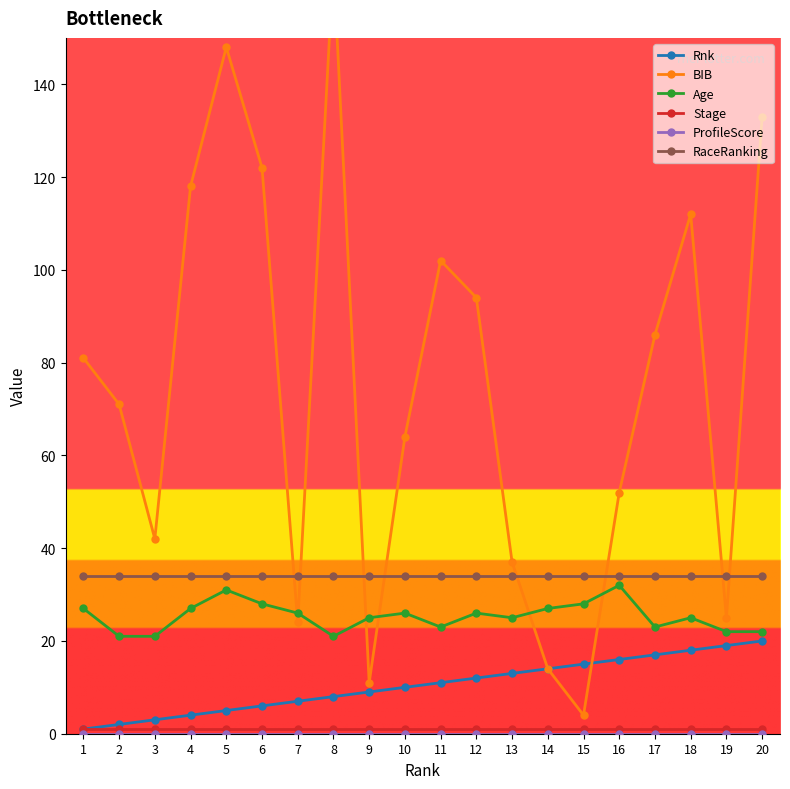

Where is Rnk nearest to the value 10?

10